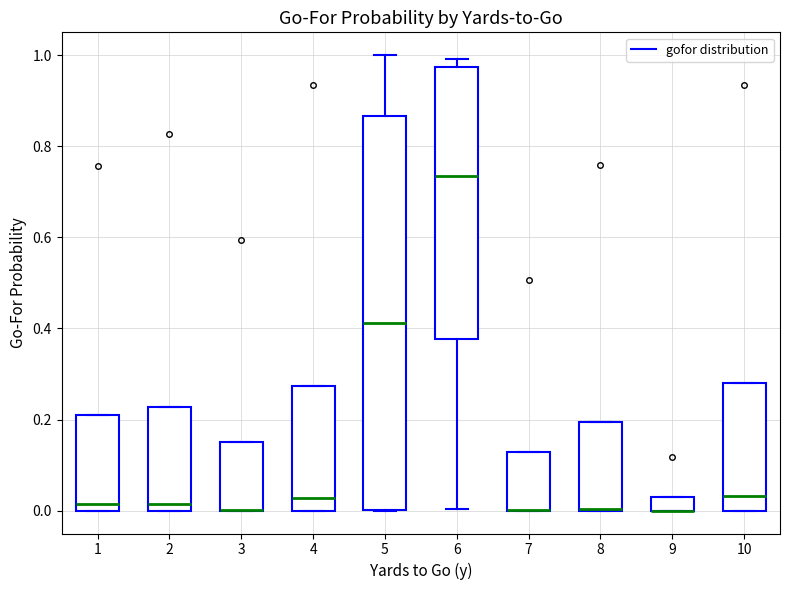

Which box is the tallest, from its lower edge to its upper edge?

5